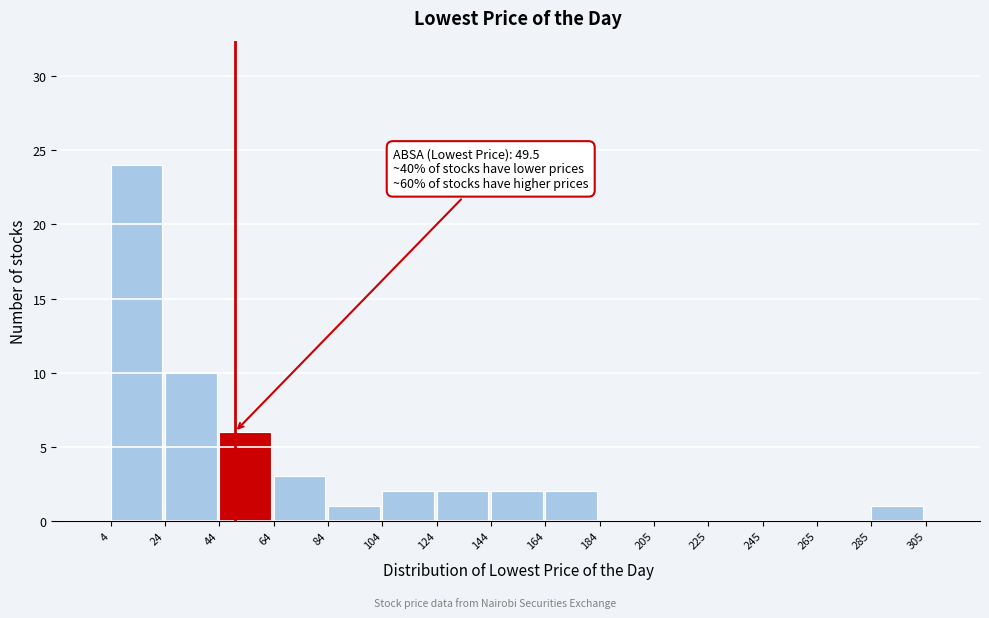

Which range on the x-axis has the tallest bar?

4 to 24